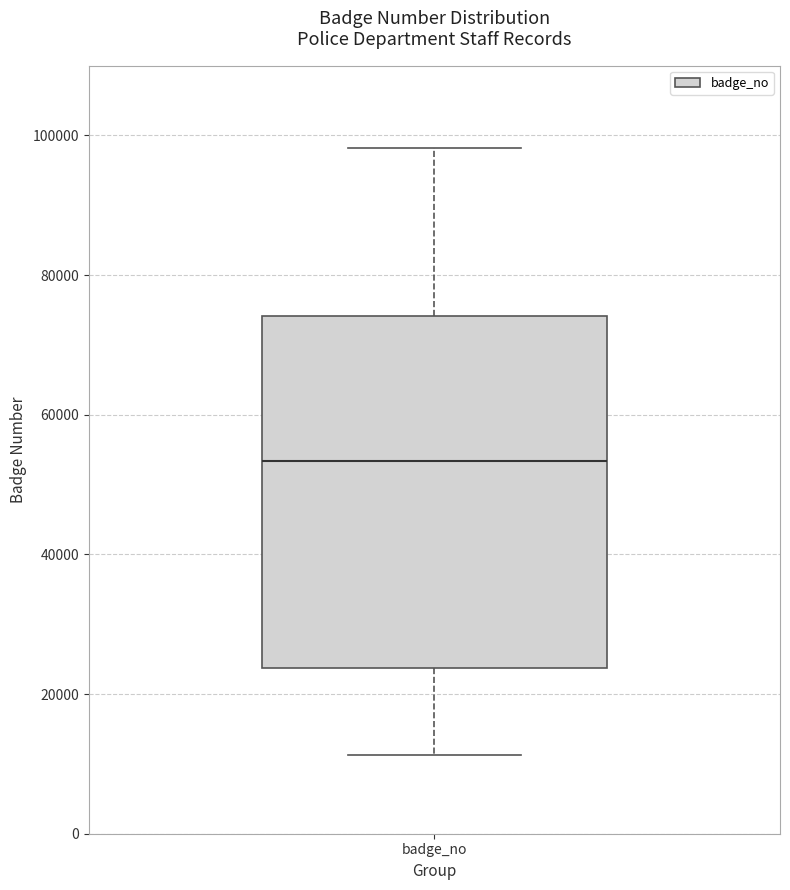

Transcribe this box plot: give where the median line is, the range the box spans, and where the two whiskers end, as read against the y-axis. The values are not printed on the chart, so give them approximately, as read against the axis.

median 54000, box 24000 to 74000, whiskers 12000 to 98000